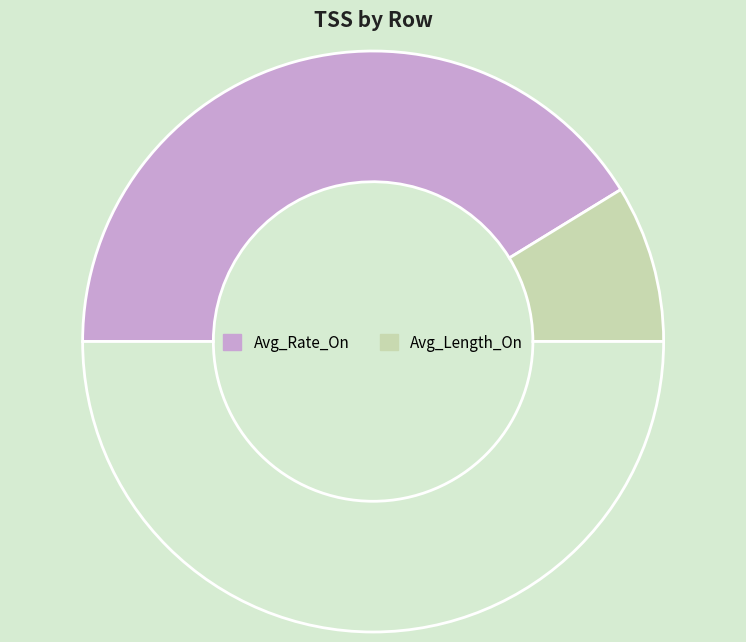

How many slices are in this pie chart?

3